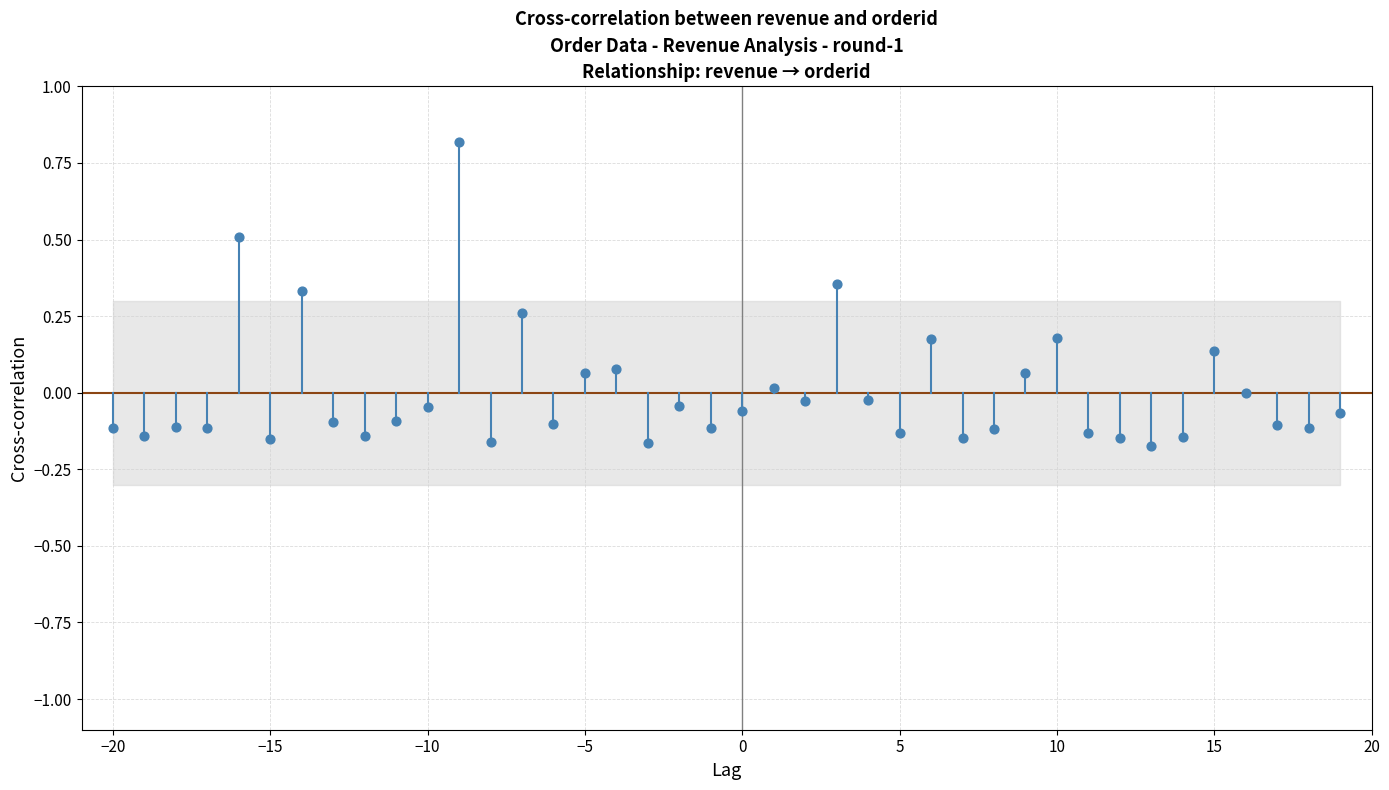

What is the range of Y values (max minus min)?

1.0